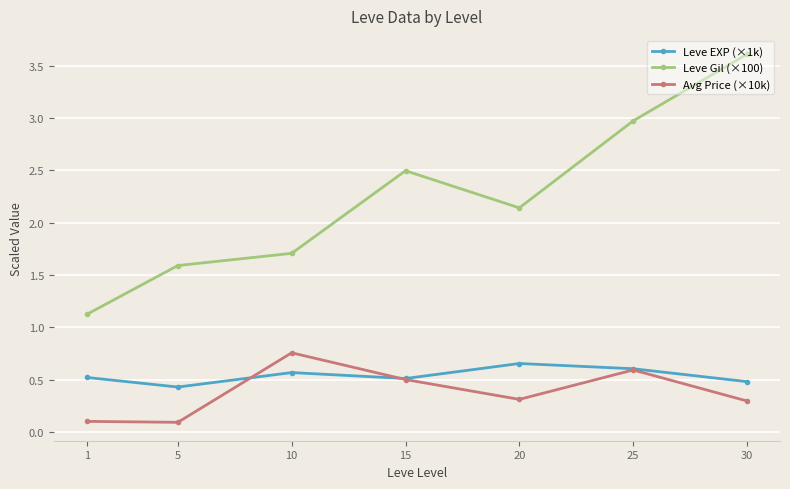

True or false: Avg Price (×10k) and Leve EXP (×1k) intersect in this chart.

True